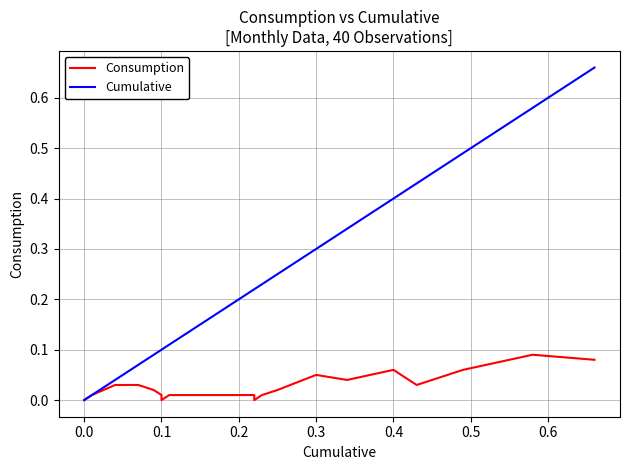

True or false: Consumption and Cumulative cross at least once.

False